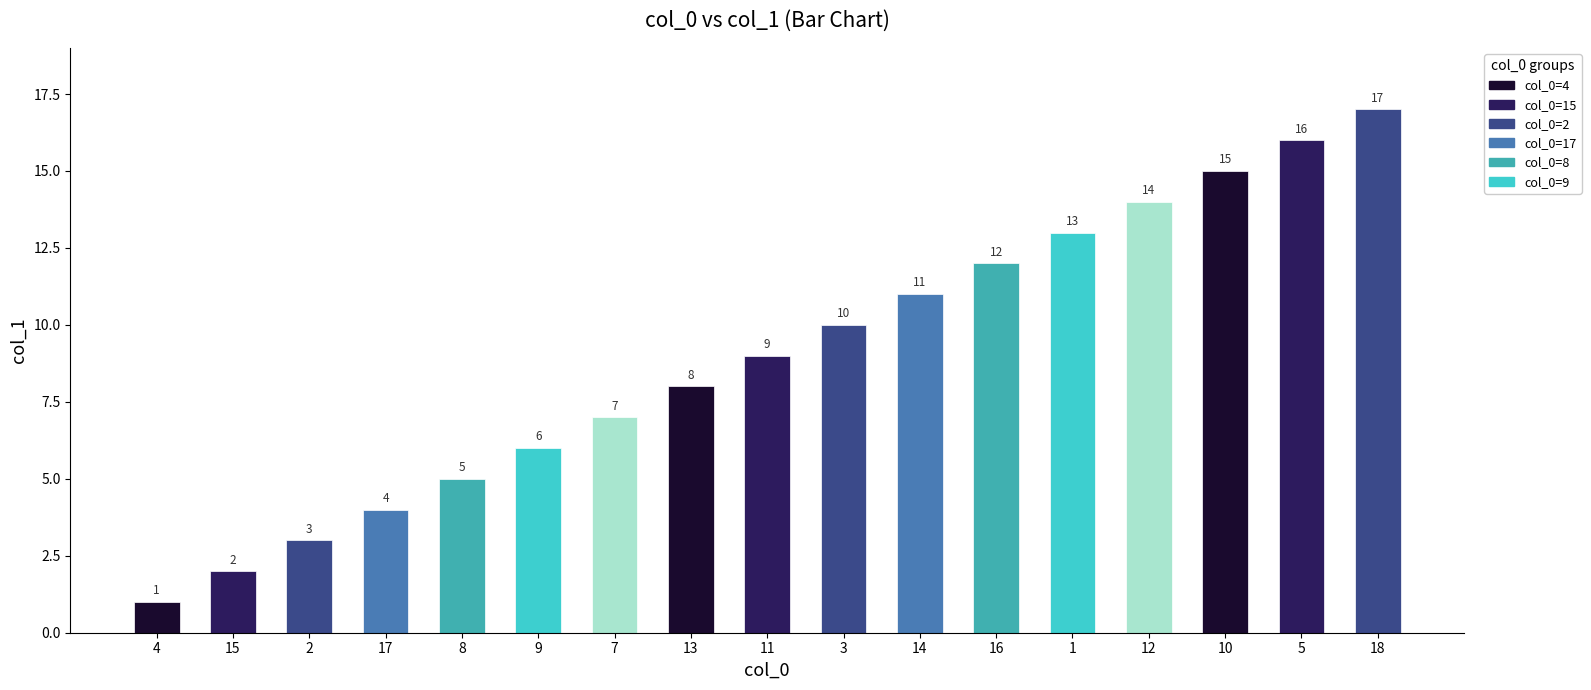

The chart shows a value of 5 at 8. True or false?

True